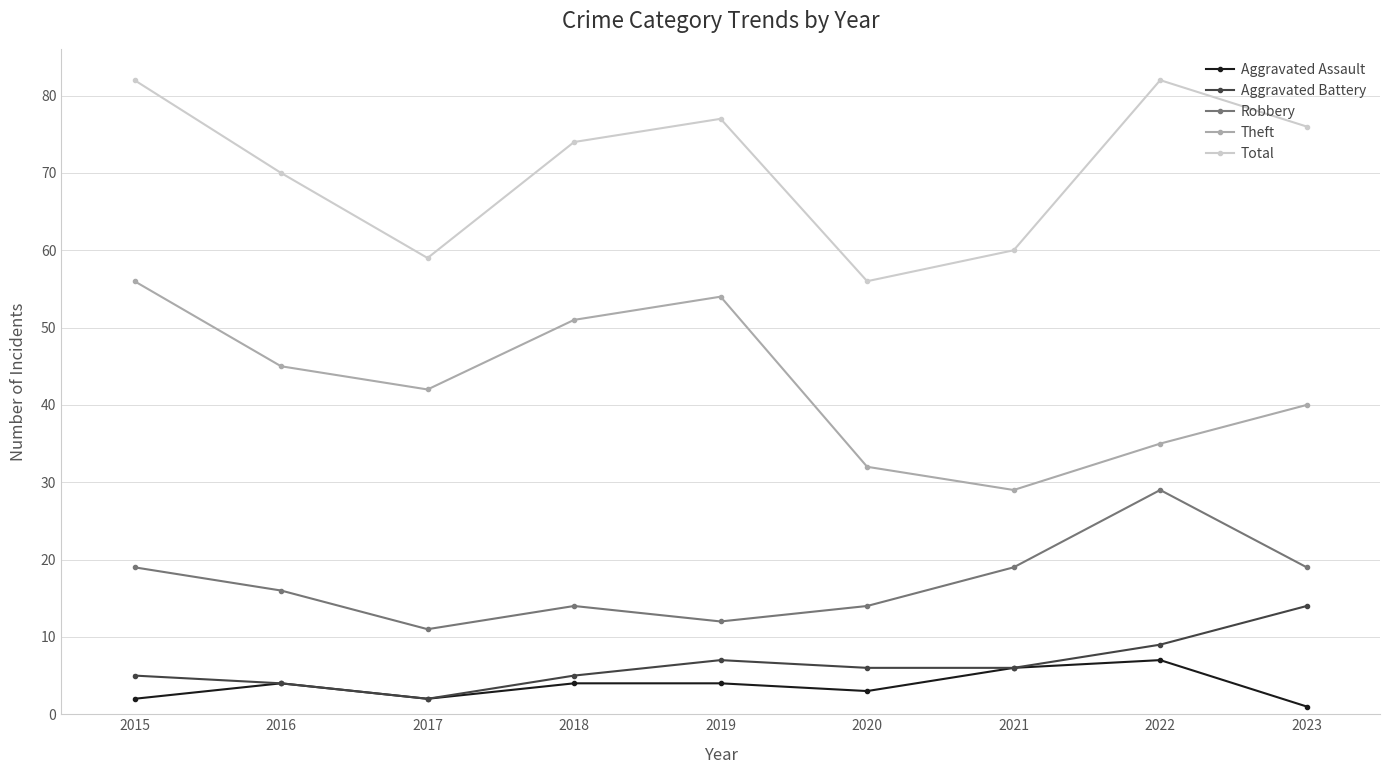

What is the difference between the highest and lowest values at 2018?

70